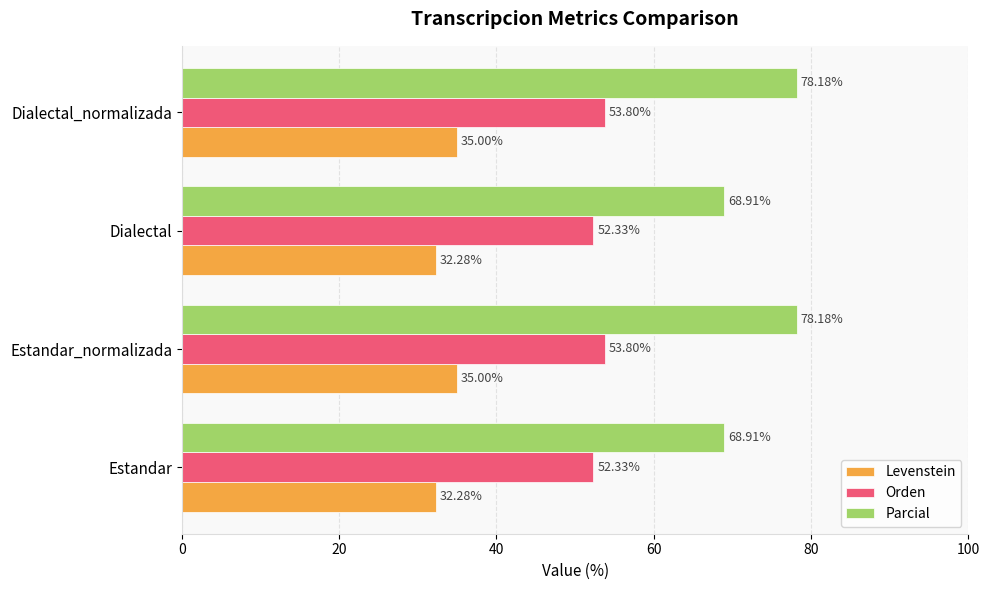

Rank the series by their average value, from lowest to highest.

Levenstein, Orden, Parcial